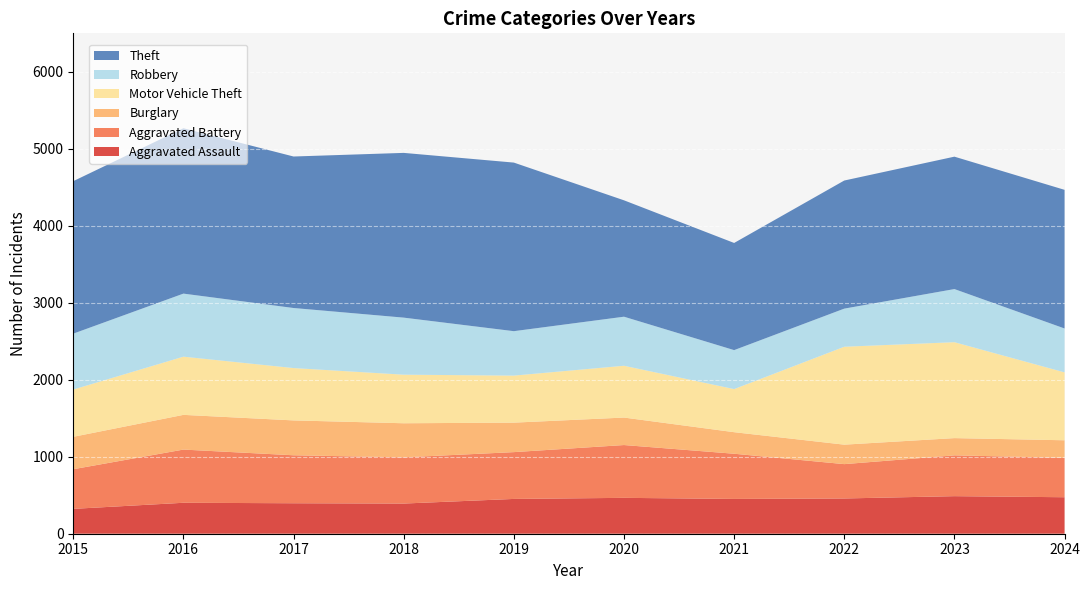

Reading left to right, transcribe all the data shown in this chart.

Aggravated Assault: 323	402	396	392	452	466	452	458	488	474
Aggravated Battery: 515	691	623	600	608	686	587	446	530	512
Burglary: 421	451	453	443	383	357	280	253	224	228
Motor Vehicle Theft: 614	756	680	631	611	673	560	1272	1246	882
Robbery: 726	819	780	741	577	637	506	495	690	570
Theft: 1981	2148	1968	2140	2190	1512	1392	1664	1720	1801